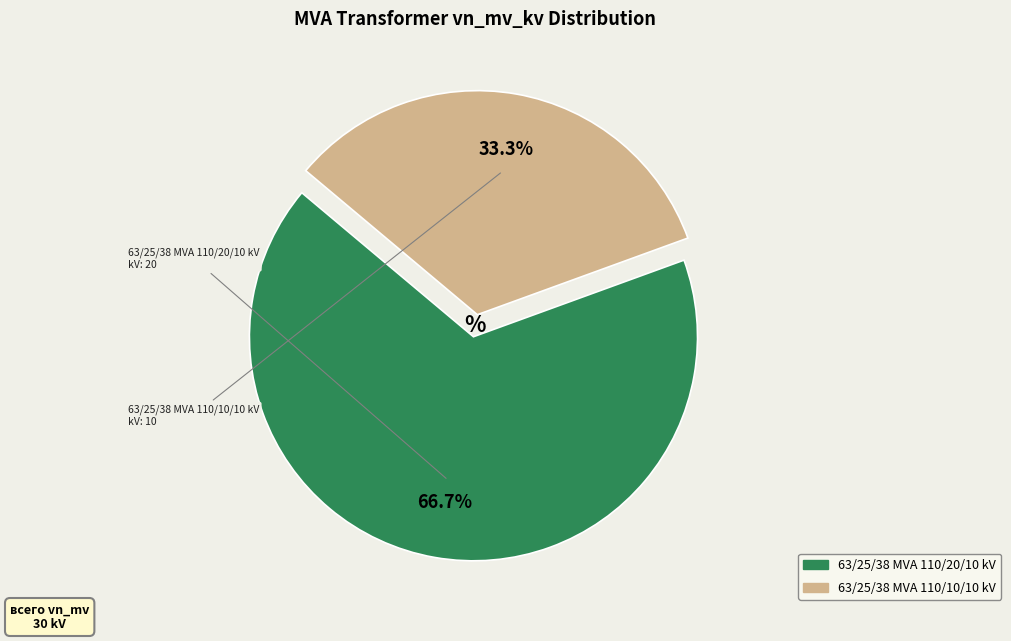

What is the ratio of the value at 63/25/38 MVA 110/20/10 kV to the value at 63/25/38 MVA 110/10/10 kV?

2.0